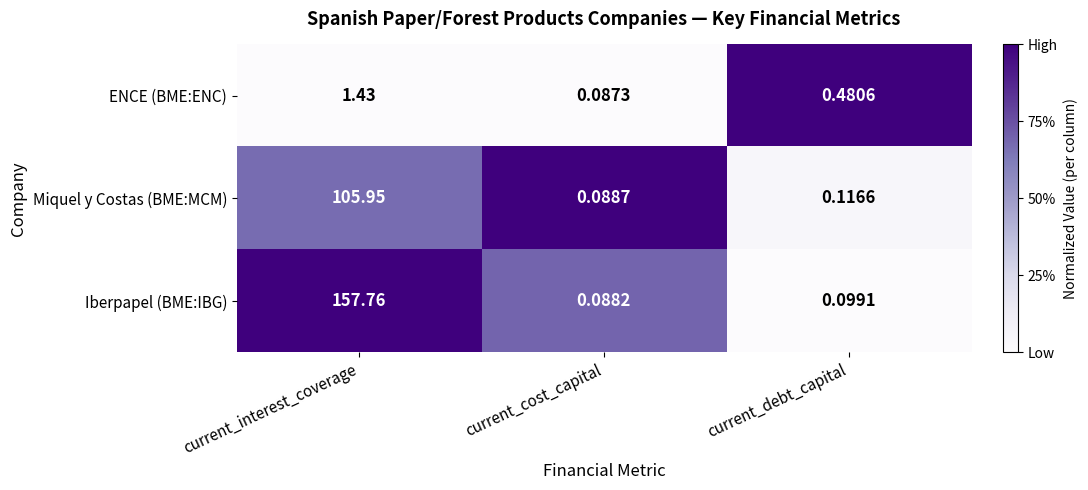

How many categories are shown in the chart?

3